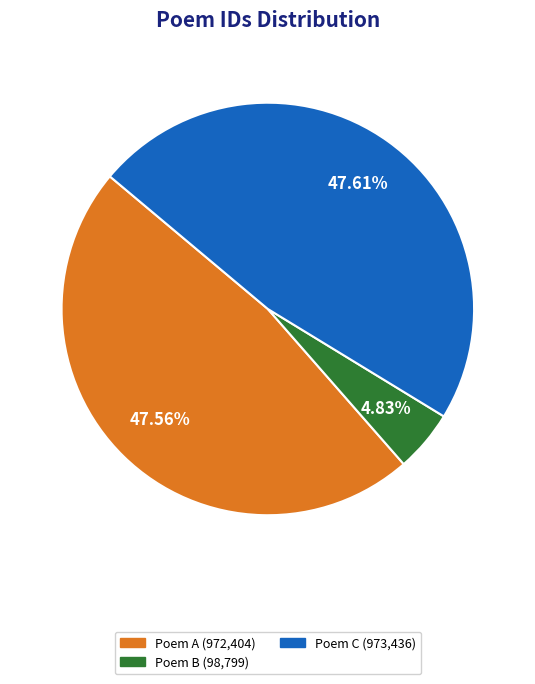

Does any single category account for the majority?

No